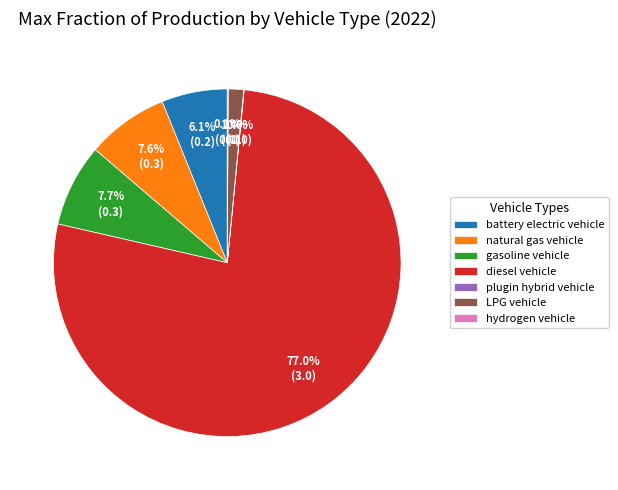

Is it true that diesel vehicle is 63% of the pie?

False